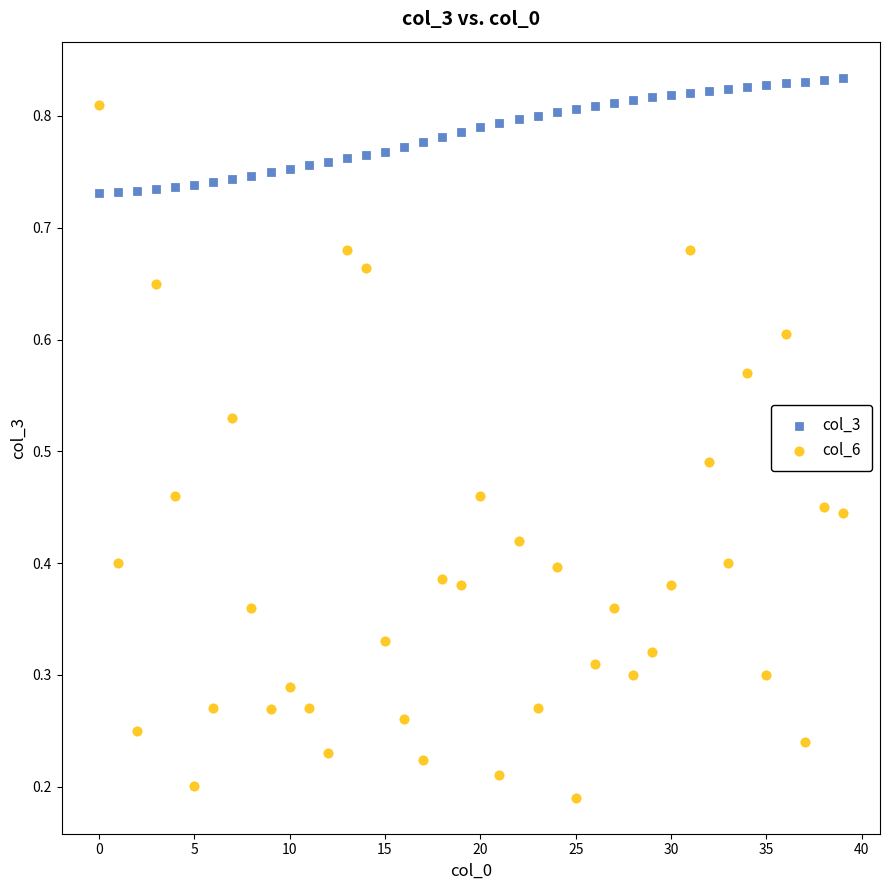

Which series reaches the minimum Y coordinate?

col_6